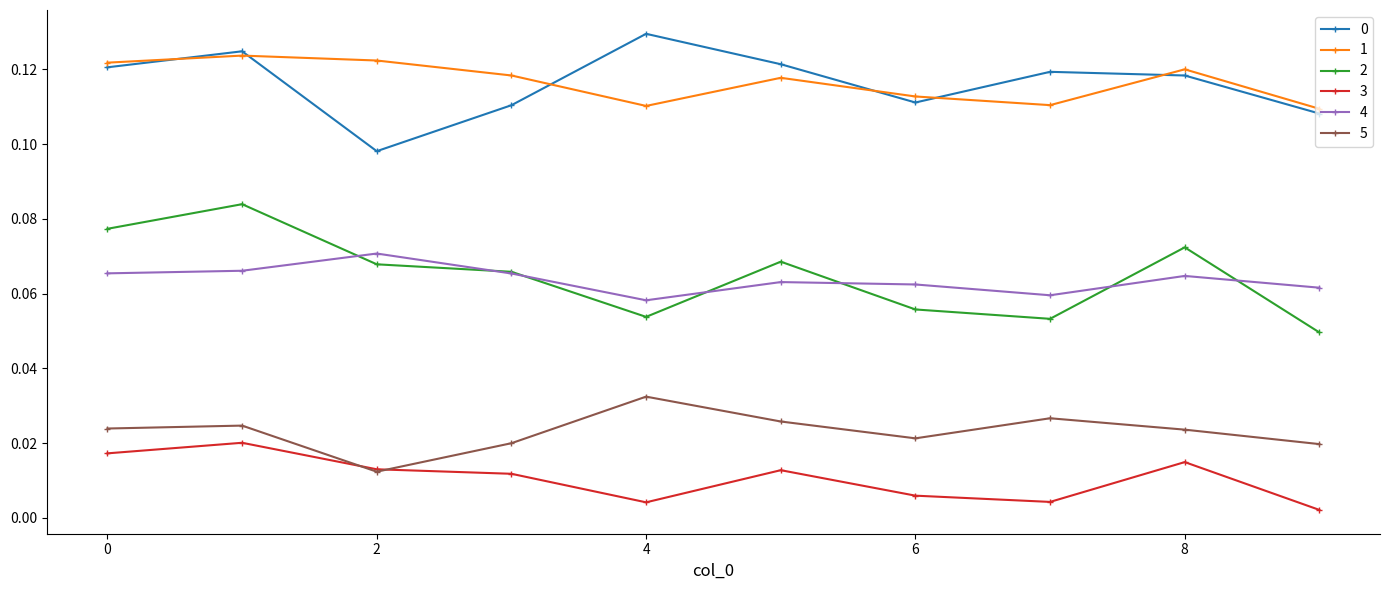

Does the chart have visible grid lines?

No